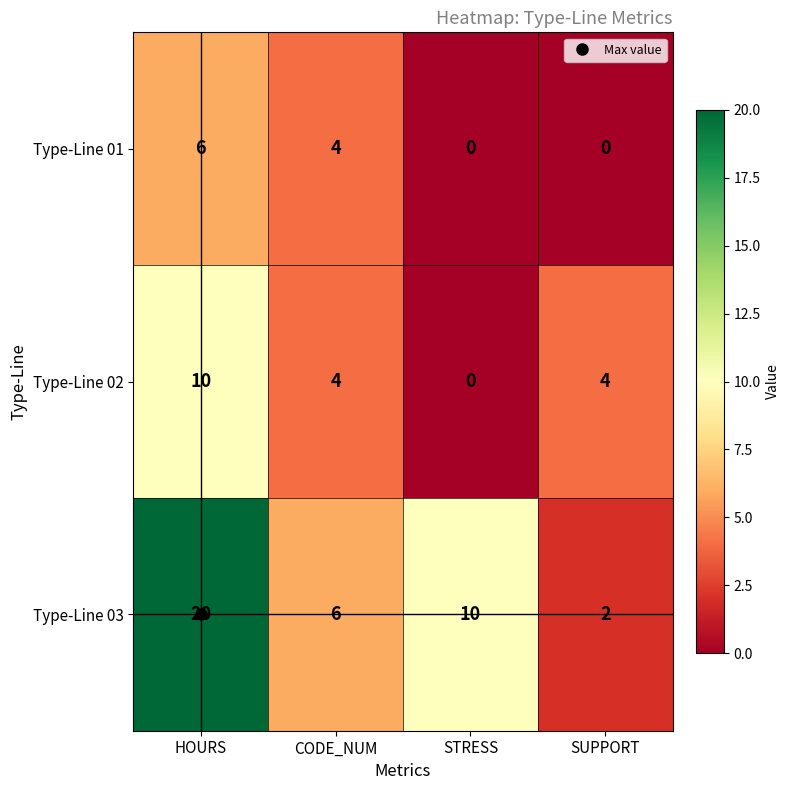

What is the total value across all series at SUPPORT?

6